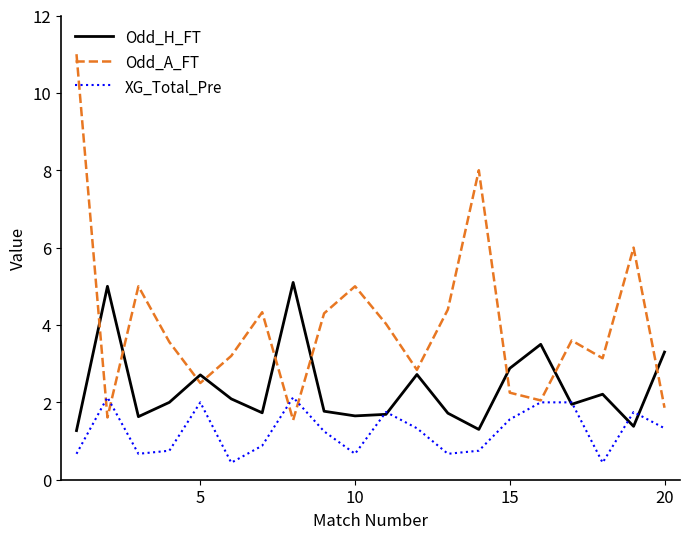

Which series has the widest spread of values?

Odd_A_FT